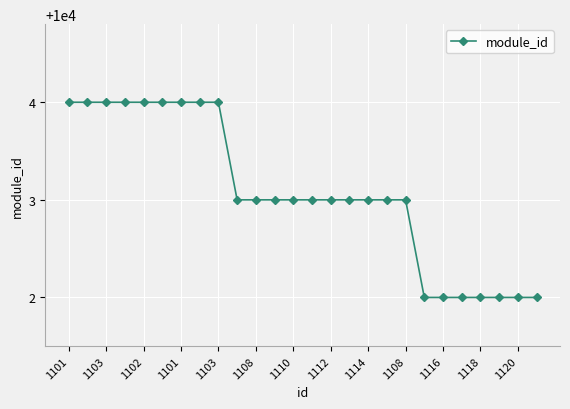

What is the greatest value displayed?

10004